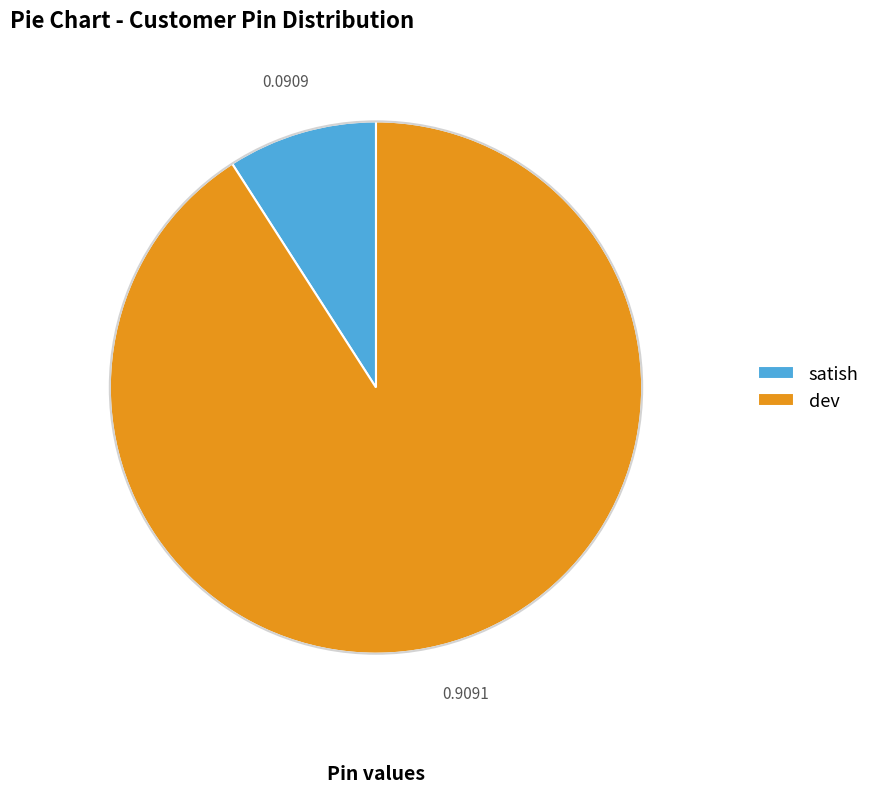

The dev slice represents 91% of the pie. True or false?

True